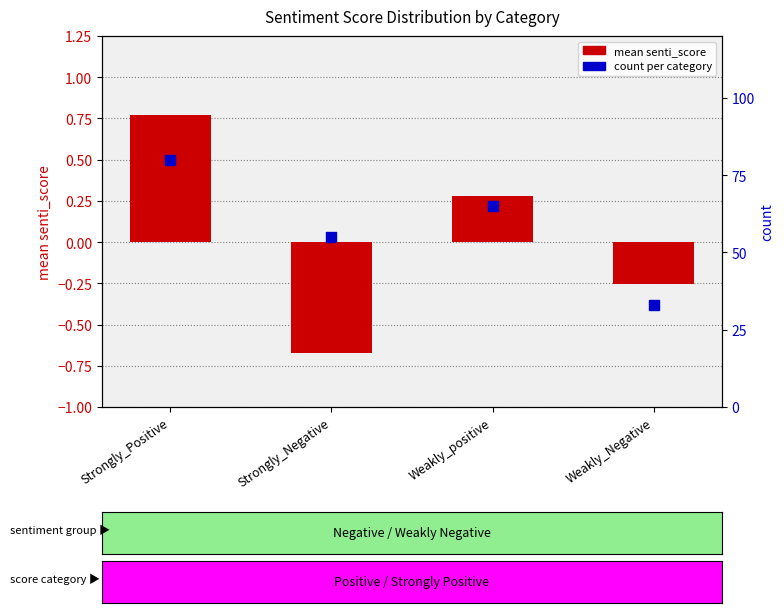

Which series contains the lowest Y value?

mean senti_score